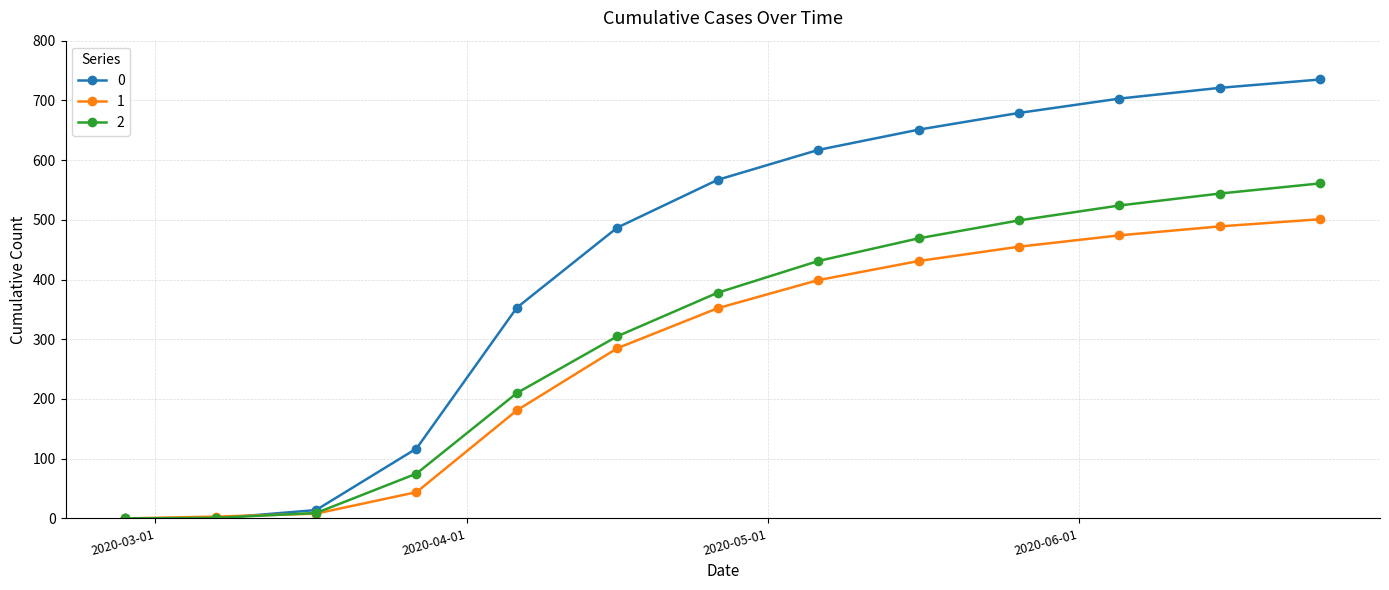

What is the difference between the maximum and second lowest values in the 2 series?

560